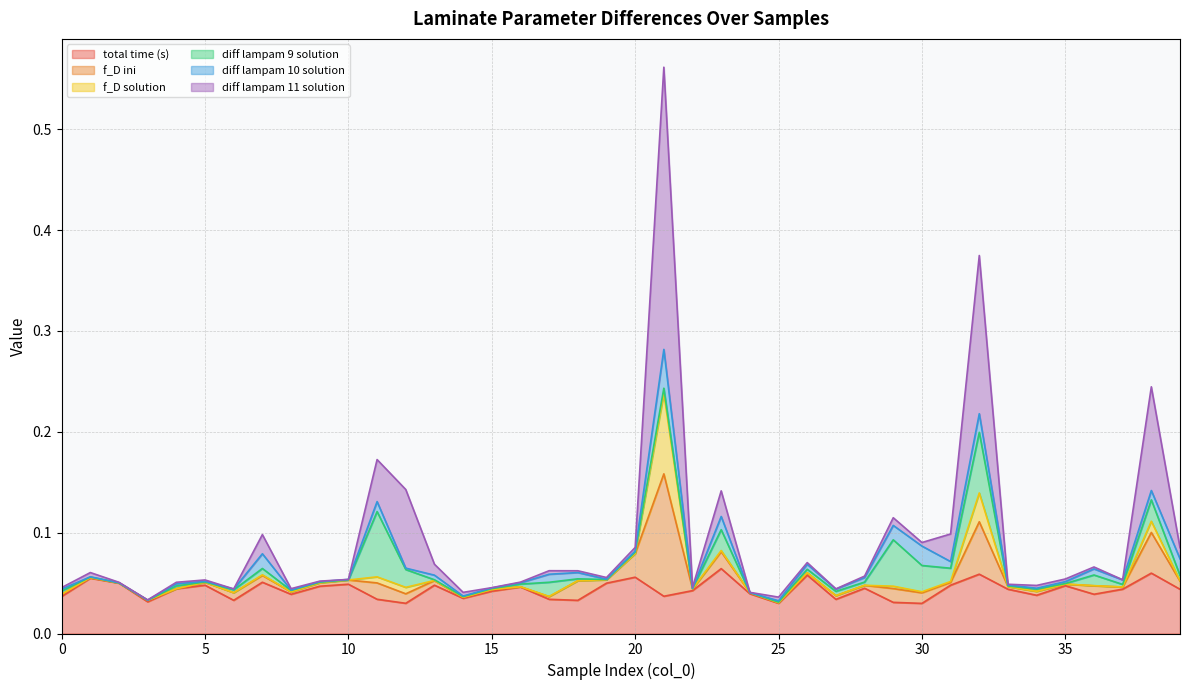

Rank the series by their maximum value, from highest to lowest.

diff lampam 11 solution, f_D ini, f_D solution, diff lampam 9 solution, total time (s), diff lampam 10 solution